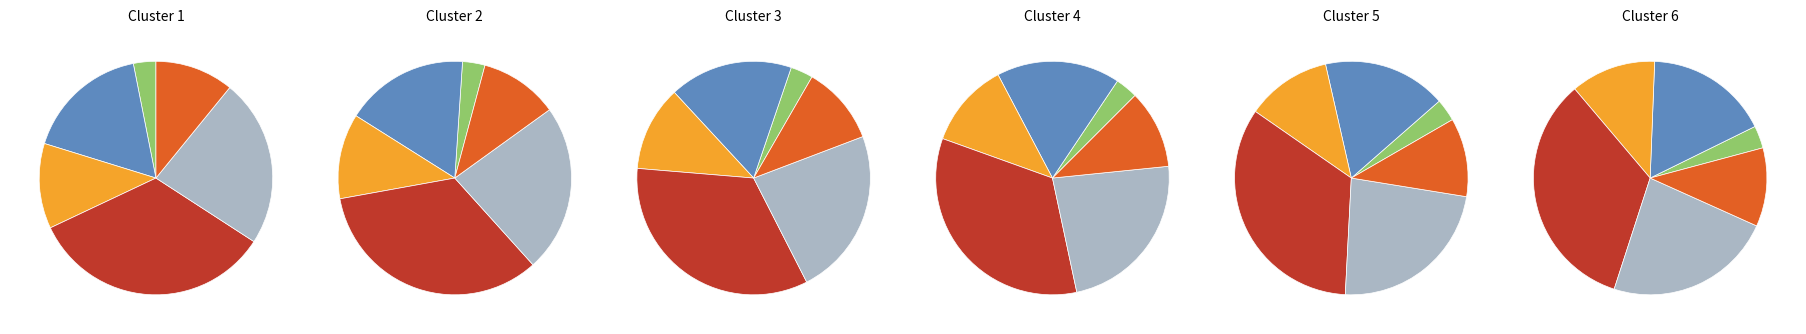

Is 2015/16 the majority of the pie?

No